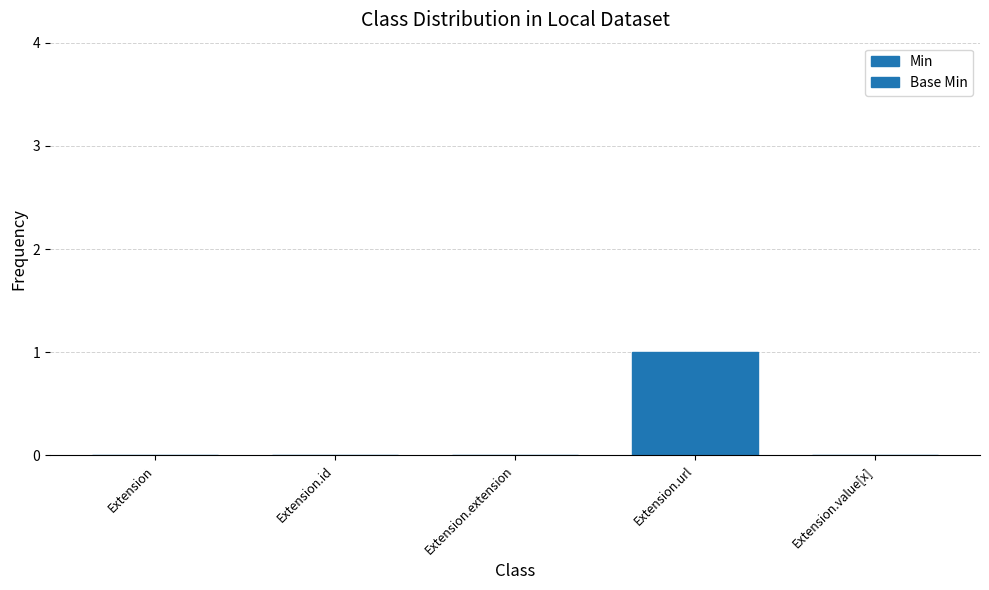

How many categories are shown in the chart?

5